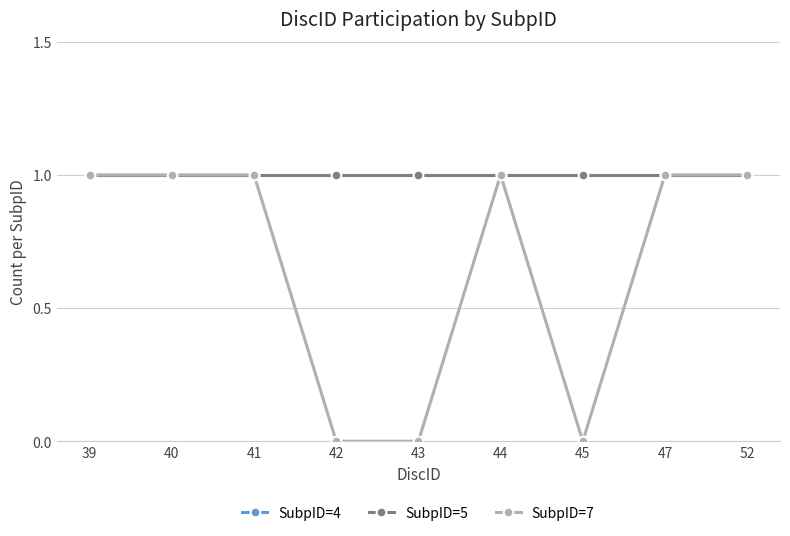

Is this an area chart (filled region under the line)?

No